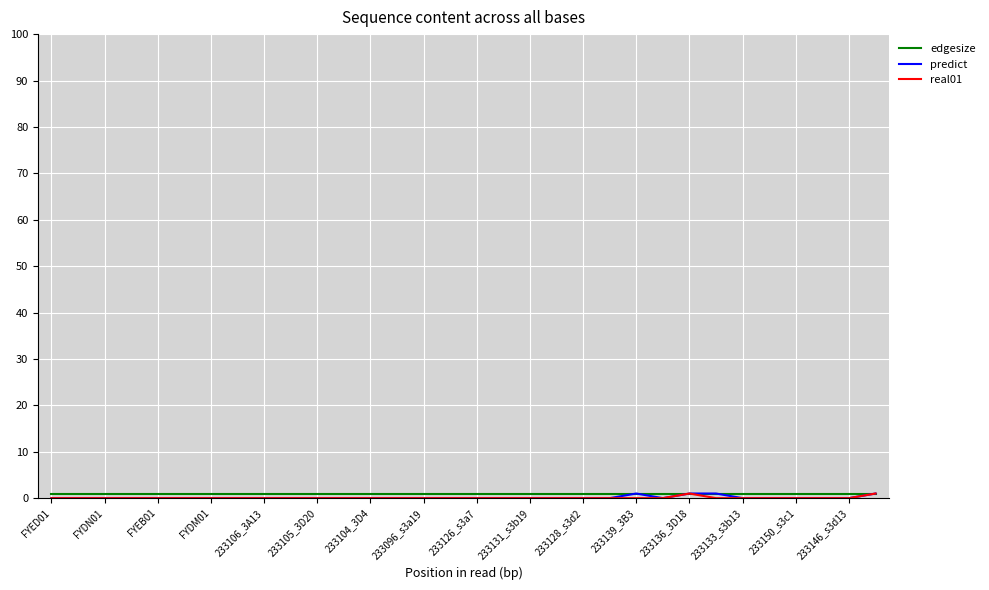

Which series has the largest total across all categories?

edgesize